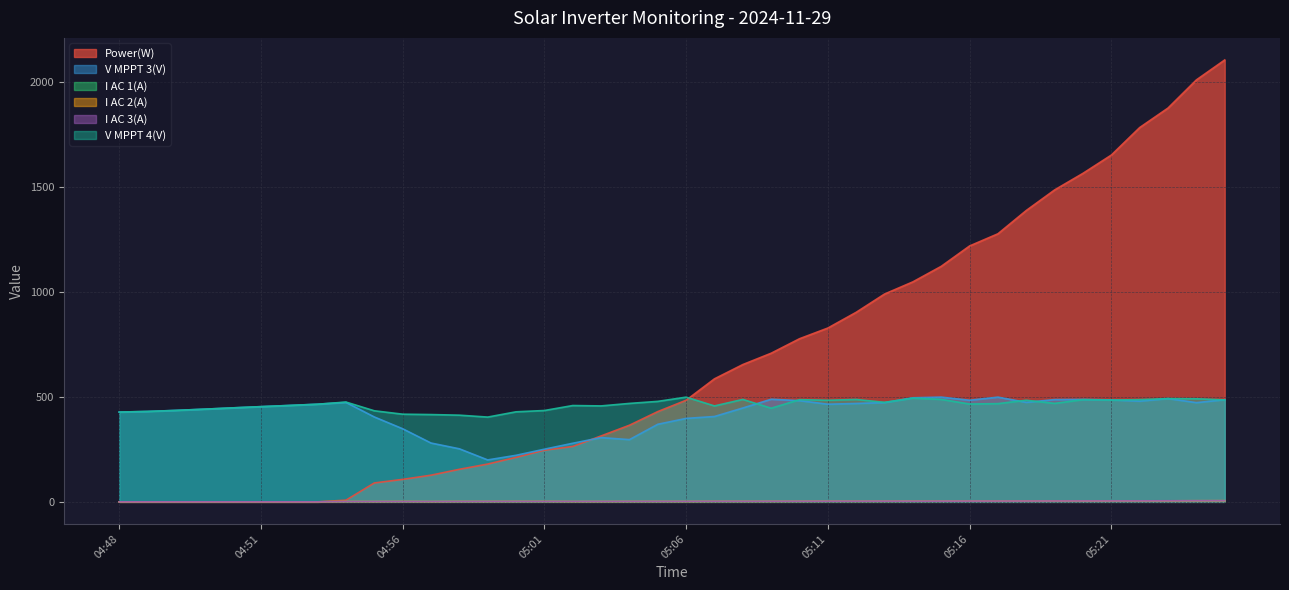

Reading left to right, transcribe all the data shown in this chart.

Power(W): 0.0	0.0	0.0	0.0	0.0	0.0	0.0	0.0	8.0	90.0	107.0	127.0	155.0	180.0	212.0	246.0	264.0	314.0	365.0	430.0	484.0	586.0	654.0	708.0	777.0	828.0	903.0	990.0	1048.0	1122.0	1219.0	1277.0	1388.0	1486.0	1565.0	1652.0	1783.0	1876.0	2010.0	2105.0
V MPPT 3(V): 427.7	430.7	435.7	441.5	447.7	453.6	459.3	465.2	473.8	404.4	348.2	280.2	252.7	199.7	221.7	250.8	279.1	306.0	296.4	369.5	397.5	406.6	447.0	488.8	482.1	465.1	468.7	472.8	495.7	498.9	484.0	498.8	473.9	487.1	487.9	485.6	479.8	491.9	472.6	486.5
I AC 1(A): 0.0	0.0	0.0	0.0	0.0	0.0	0.0	0.0	1.4	1.3	1.5	1.2	1.5	1.5	1.5	1.5	1.5	1.6	1.6	1.7	1.7	2.1	2.0	2.3	2.3	2.6	2.7	2.8	2.7	3.1	3.3	3.5	3.7	4.0	4.1	4.3	4.6	4.8	5.2	5.5
I AC 2(A): 0.0	0.0	0.0	0.0	0.0	0.0	0.0	0.0	1.6	1.3	1.7	1.2	1.7	1.7	1.9	1.9	1.5	1.5	1.7	1.8	1.7	2.2	2.1	2.2	2.4	2.7	2.6	2.7	2.9	3.0	3.5	3.5	3.8	4.2	4.1	4.3	4.6	4.8	5.3	5.5
I AC 3(A): 0.0	0.0	0.0	0.0	0.0	0.0	0.0	0.0	1.5	1.4	1.5	1.4	1.6	1.8	1.9	1.8	1.9	1.8	2.0	2.0	2.1	2.5	2.4	2.6	2.7	2.9	3.0	3.2	3.0	3.3	3.6	3.7	3.9	4.2	4.4	4.5	4.7	5.1	5.5	5.7
V MPPT 4(V): 427.6	430.6	435.5	441.4	447.6	453.4	459.0	465.0	475.4	433.8	417.6	415.8	412.9	403.8	428.9	435.1	458.8	457.0	468.9	478.6	498.8	456.9	488.0	446.0	486.8	483.9	487.8	474.0	493.9	488.0	466.0	467.9	484.0	469.0	486.9	484.8	486.9	491.8	491.0	485.7